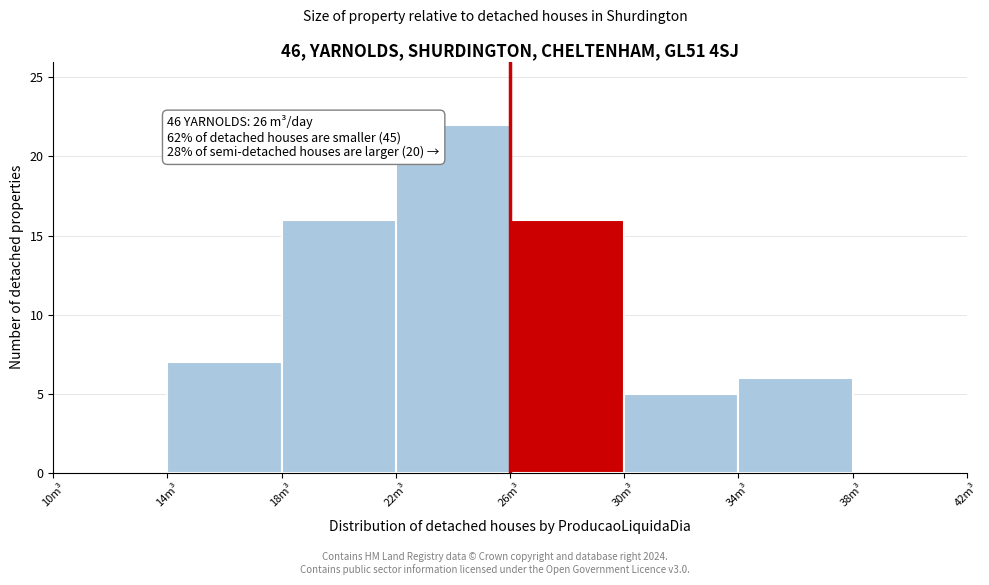

Over which range of the x-axis is the bar tallest?

22 to 26